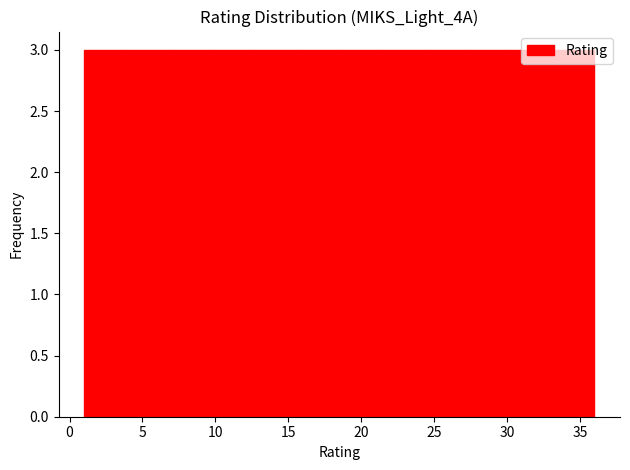

Reading left to right, transcribe this chart: for each bar, give the range it covers on the x-axis and its height. Neither the bar edges nor the heights are printed on the chart, so give them approximately, as read against the axes.

1.0 to 4.0: 3
4.0 to 7.0: 3
7.0 to 10.0: 3
10.0 to 12.5: 3
12.5 to 15.5: 3
15.5 to 18.5: 3
18.5 to 21.5: 3
21.5 to 24.5: 3
24.5 to 27.5: 3
27.5 to 30.0: 3
30.0 to 33.0: 3
33.0 to 36.0: 3